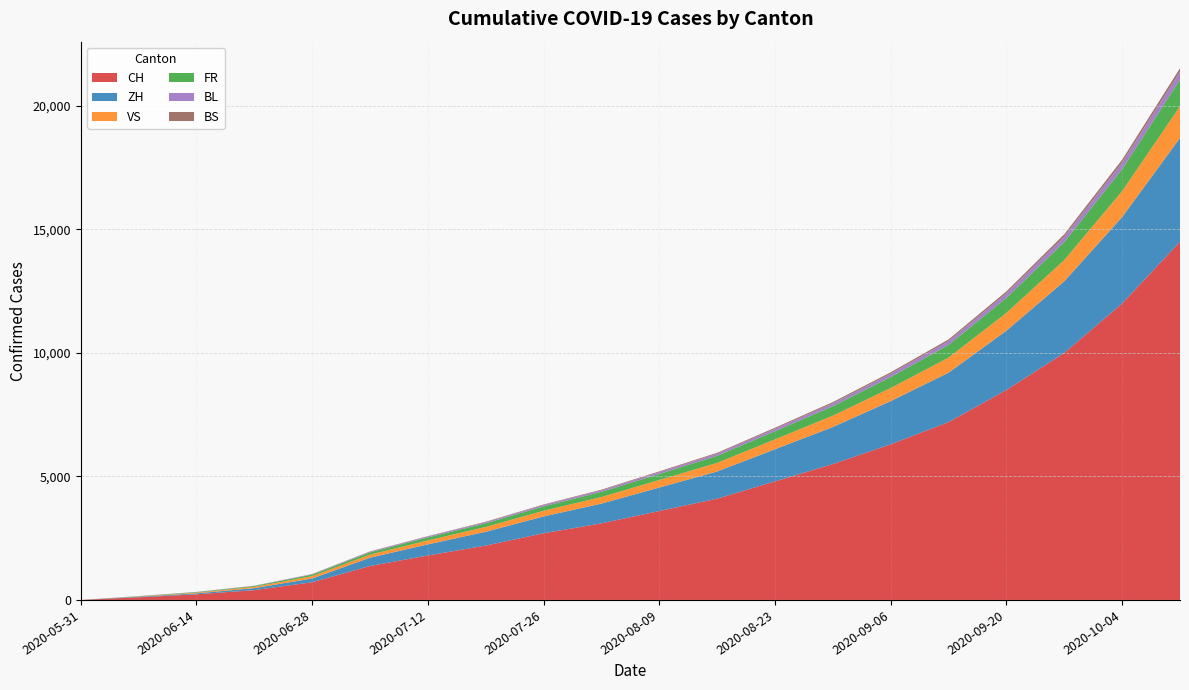

Reading left to right, extract all data points from this chart.

CH: 2020-05-31=0	2020-06-07=107	2020-06-14=228	2020-06-21=397	2020-06-28=716	2020-07-05=1374	2020-07-12=1800	2020-07-19=2200	2020-07-26=2700	2020-08-02=3100	2020-08-09=3600	2020-08-16=4100	2020-08-23=4800	2020-08-30=5500	2020-09-06=6300	2020-09-13=7200	2020-09-20=8500	2020-09-27=10000	2020-10-04=12000	2020-10-11=14500
ZH: 2020-05-31=0	2020-06-07=23	2020-06-14=38	2020-06-21=80	2020-06-28=152	2020-07-05=337	2020-07-12=450	2020-07-19=560	2020-07-26=680	2020-08-02=800	2020-08-09=950	2020-08-16=1100	2020-08-23=1300	2020-08-30=1500	2020-09-06=1750	2020-09-13=2000	2020-09-20=2400	2020-09-27=2900	2020-10-04=3500	2020-10-11=4200
VS: 2020-05-31=0	2020-06-07=10	2020-06-14=28	2020-06-21=53	2020-06-28=97	2020-07-05=124	2020-07-12=160	2020-07-19=195	2020-07-26=230	2020-08-02=265	2020-08-09=305	2020-08-16=350	2020-08-23=400	2020-08-30=460	2020-09-06=530	2020-09-13=610	2020-09-20=720	2020-09-27=860	2020-10-04=1050	2020-10-11=1280
FR: 2020-05-31=0	2020-06-07=9	2020-06-14=22	2020-06-21=32	2020-06-28=61	2020-07-05=92	2020-07-12=120	2020-07-19=148	2020-07-26=178	2020-08-02=210	2020-08-09=245	2020-08-16=285	2020-08-23=330	2020-08-30=385	2020-09-06=445	2020-09-13=515	2020-09-20=610	2020-09-27=730	2020-10-04=890	2020-10-11=1080
BL: 2020-05-31=0	2020-06-07=3	2020-06-14=4	2020-06-21=7	2020-06-28=16	2020-07-05=27	2020-07-12=36	2020-07-19=44	2020-07-26=53	2020-08-02=62	2020-08-09=73	2020-08-16=85	2020-08-23=99	2020-08-30=115	2020-09-06=133	2020-09-13=154	2020-09-20=182	2020-09-27=218	2020-10-04=266	2020-10-11=323
BS: 2020-05-31=0	2020-06-07=4	2020-06-14=5	2020-06-21=7	2020-06-28=7	2020-07-05=12	2020-07-12=16	2020-07-19=19	2020-07-26=23	2020-08-02=27	2020-08-09=32	2020-08-16=37	2020-08-23=43	2020-08-30=50	2020-09-06=58	2020-09-13=67	2020-09-20=79	2020-09-27=95	2020-10-04=116	2020-10-11=140